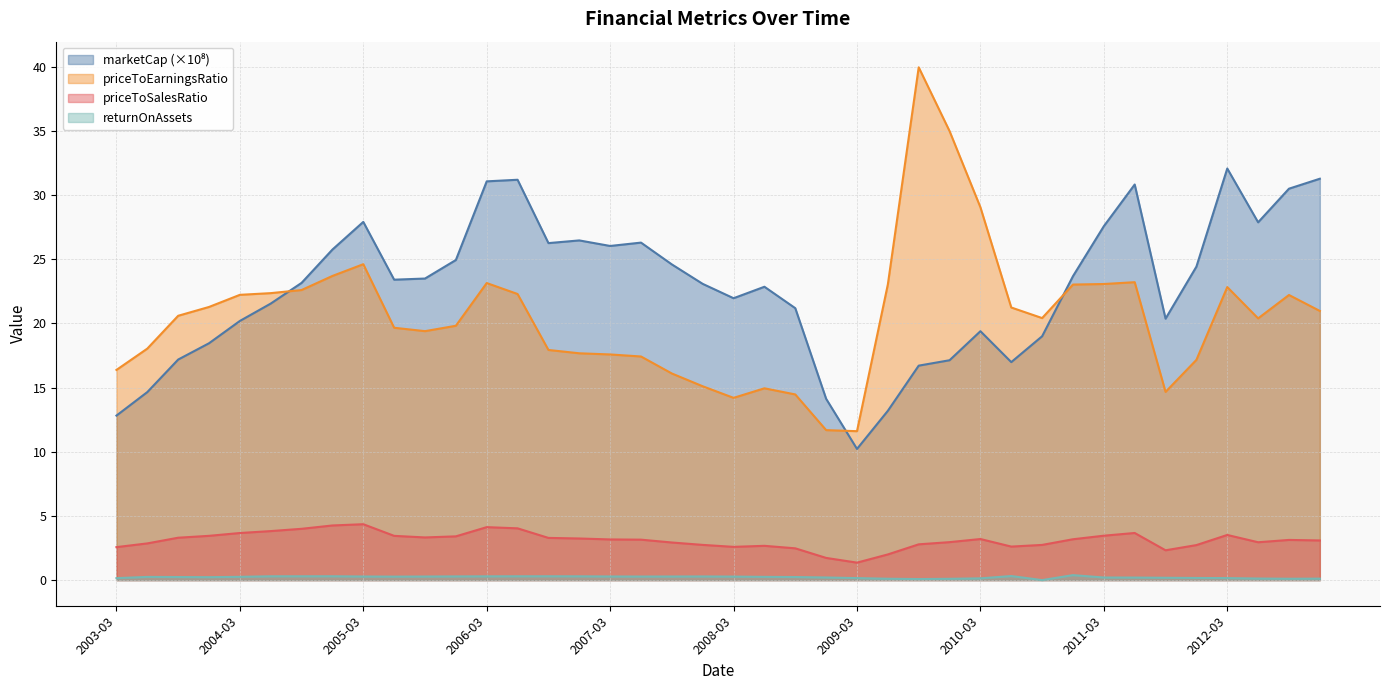

True or false: priceToSalesRatio and priceToEarningsRatio cross at least once.

False